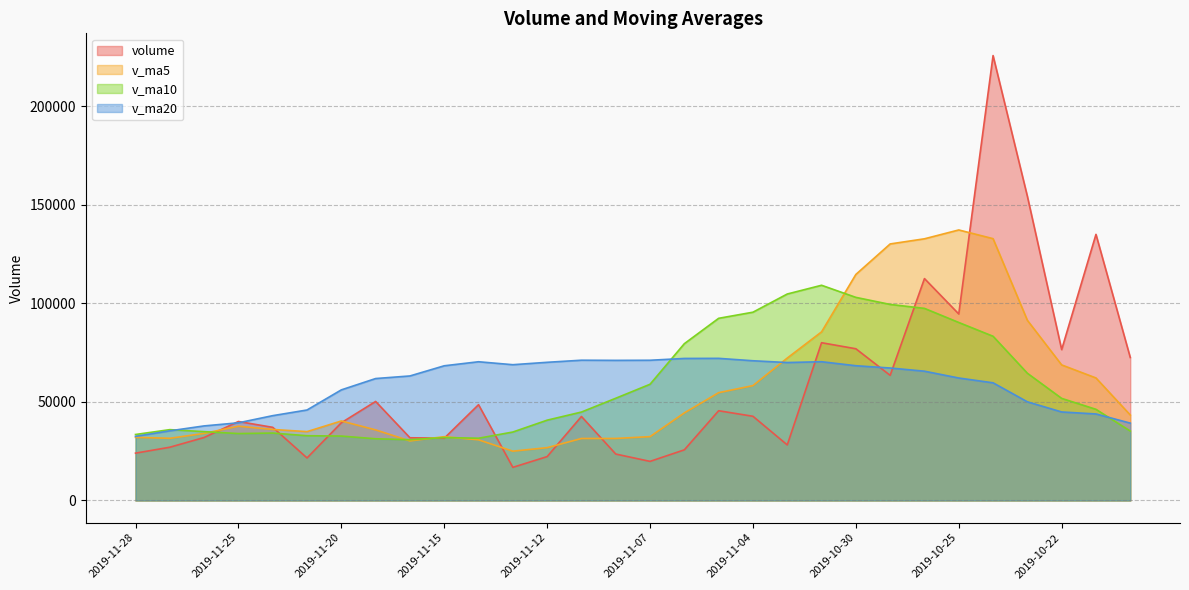

List the labels in order of v_ma5 value, smallest first.

2019-11-13, 2019-11-12, 2019-11-18, 2019-11-14, 2019-11-11, 2019-11-08, 2019-11-27, 2019-11-28, 2019-11-15, 2019-11-07, 2019-11-26, 2019-11-21, 2019-11-19, 2019-11-22, 2019-11-25, 2019-11-20, 2019-10-18, 2019-11-06, 2019-11-05, 2019-11-04, 2019-10-21, 2019-10-22, 2019-11-01, 2019-10-31, 2019-10-23, 2019-10-30, 2019-10-29, 2019-10-28, 2019-10-24, 2019-10-25